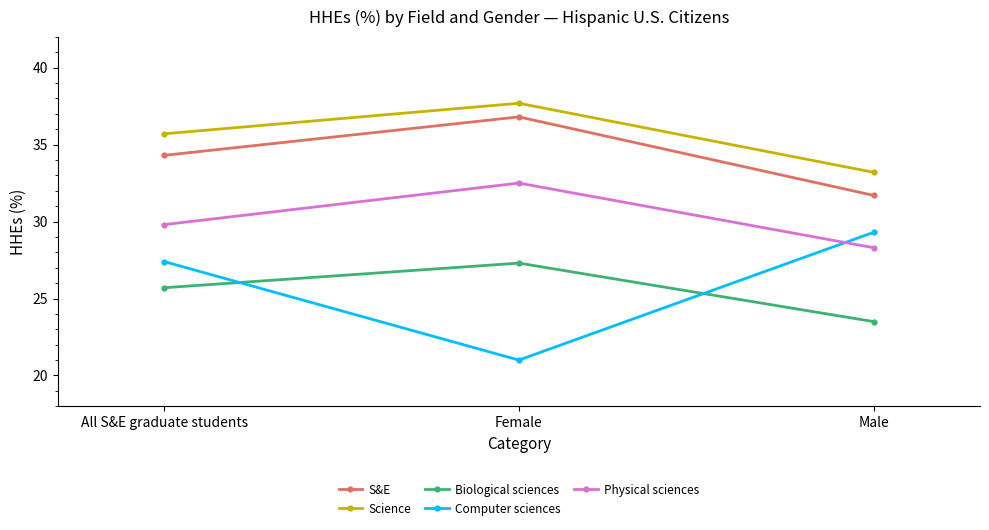

Reading right to left, extract all data points from this chart.

S&E: Male=31.7	Female=36.8	All S&E graduate students=34.3
Science: Male=33.2	Female=37.7	All S&E graduate students=35.7
Biological sciences: Male=23.5	Female=27.3	All S&E graduate students=25.7
Computer sciences: Male=29.3	Female=21.0	All S&E graduate students=27.4
Physical sciences: Male=28.3	Female=32.5	All S&E graduate students=29.8